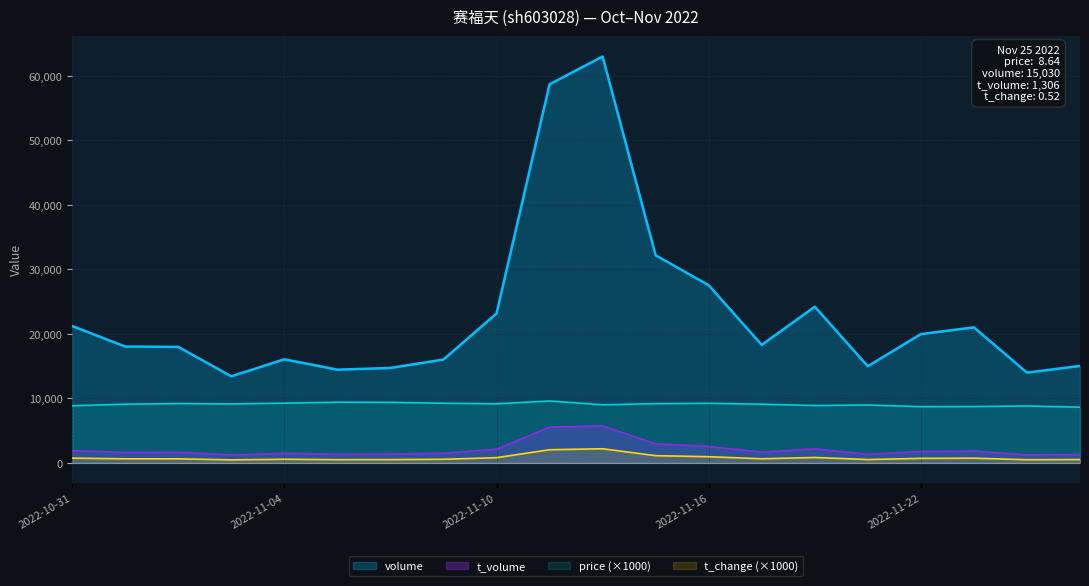

Does the chart display data point markers on the line(s)?

No